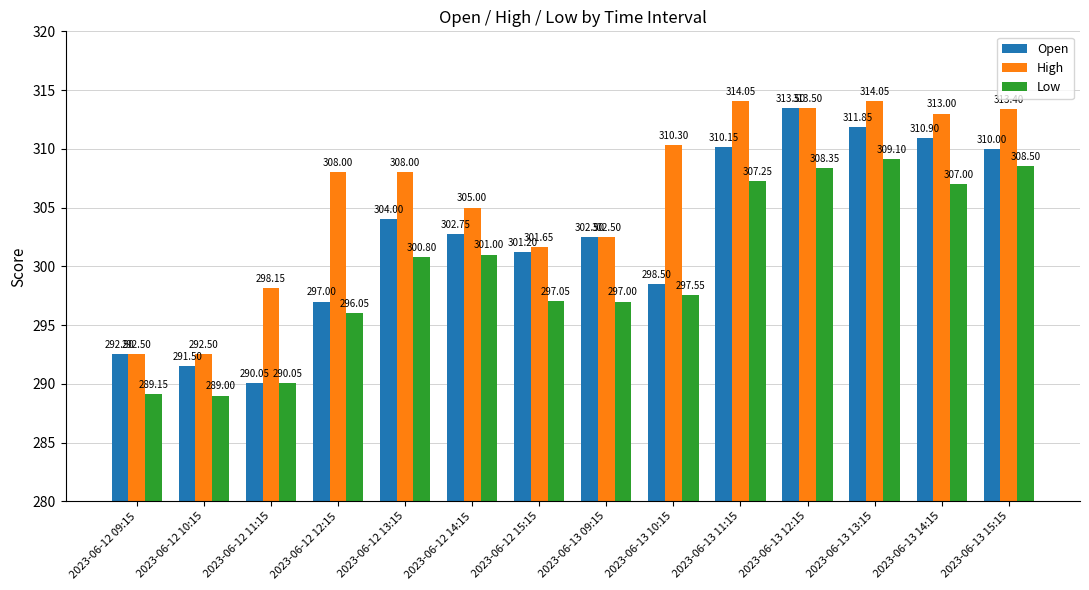

What is the difference between the Open values at 2023-06-12 11:15 and 2023-06-13 13:15?

21.8